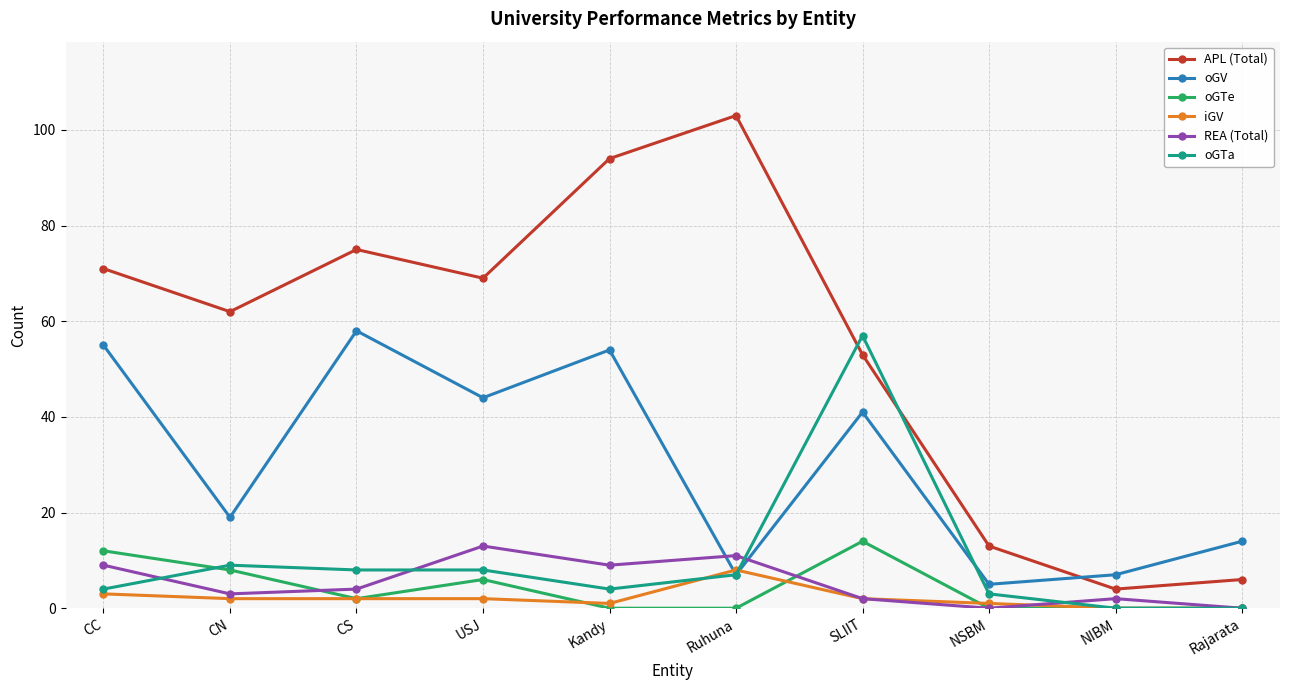

True or false: oGV and iGV cross at least once.

True